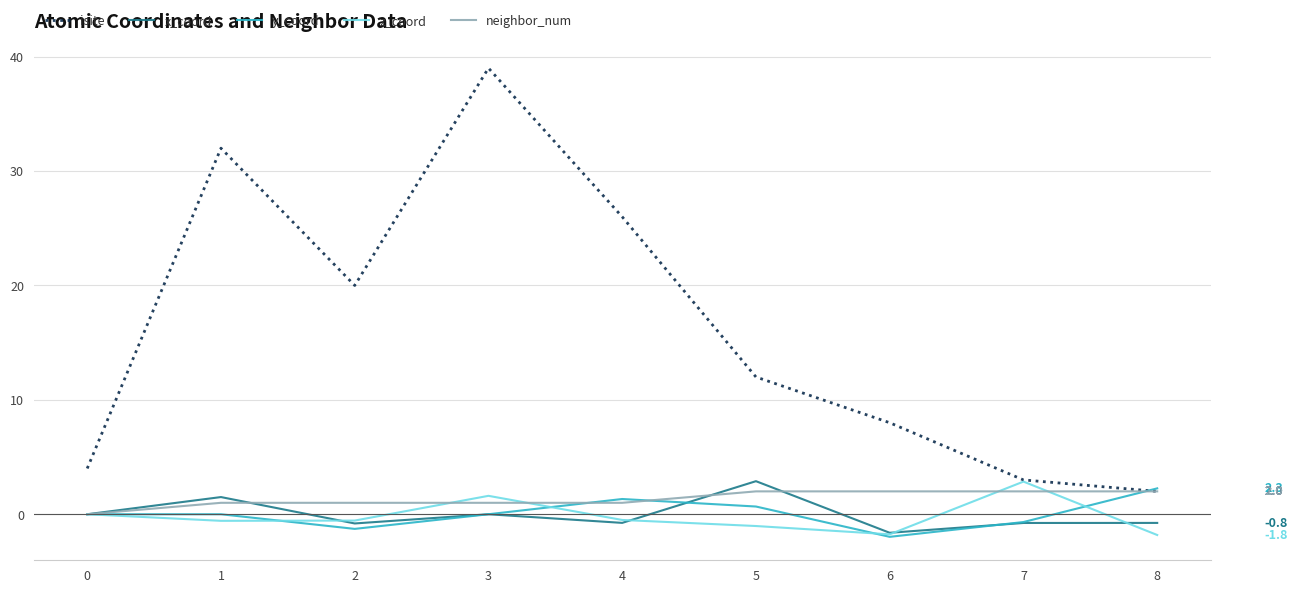

What is the highest value of the y_coord series?

2.3